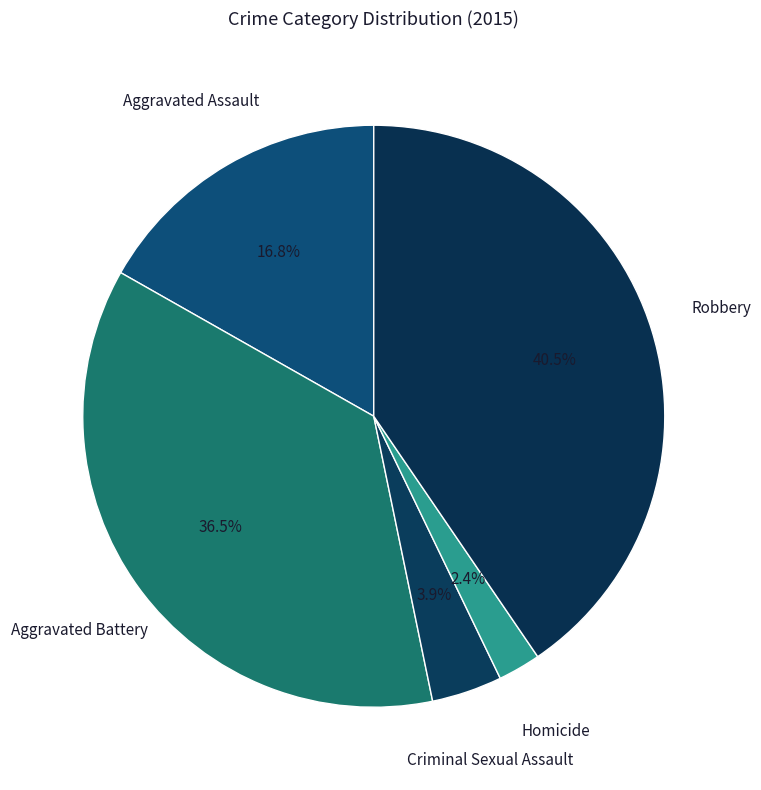

Combined, what portion of the pie is Criminal Sexual Assault and Aggravated Battery?

40.4%